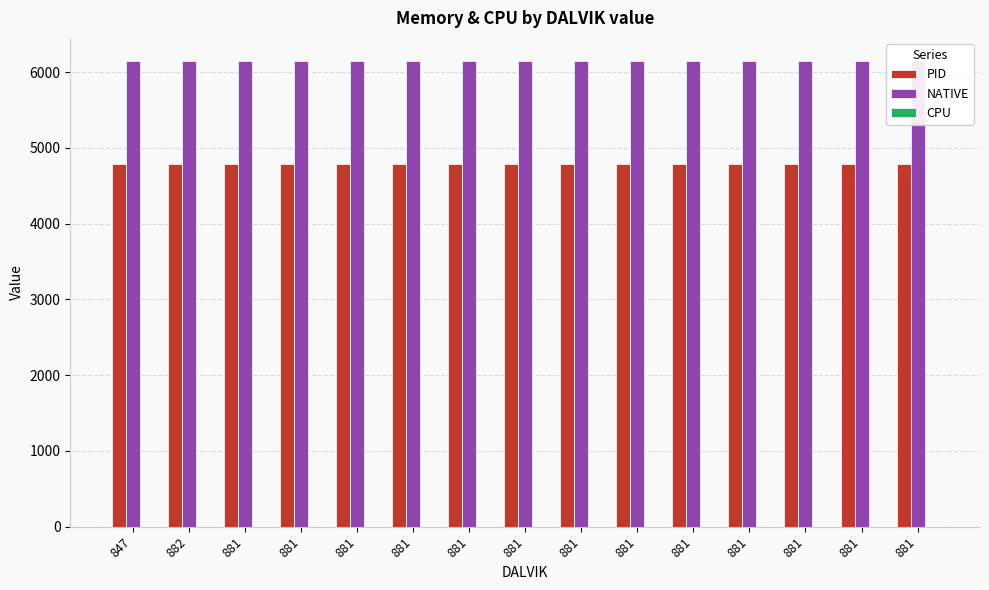

What is the total value across all series at 881?

10930